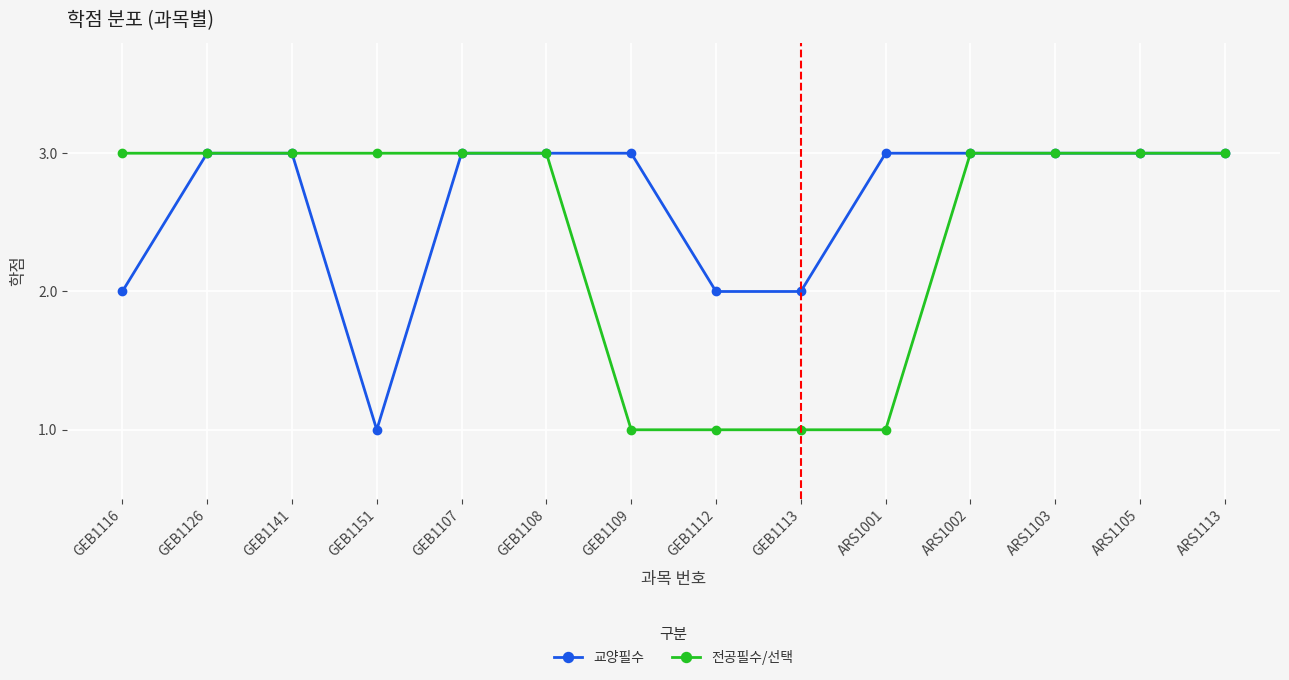

What is the difference between the maximum and minimum values in the 전공필수/선택 series?

2